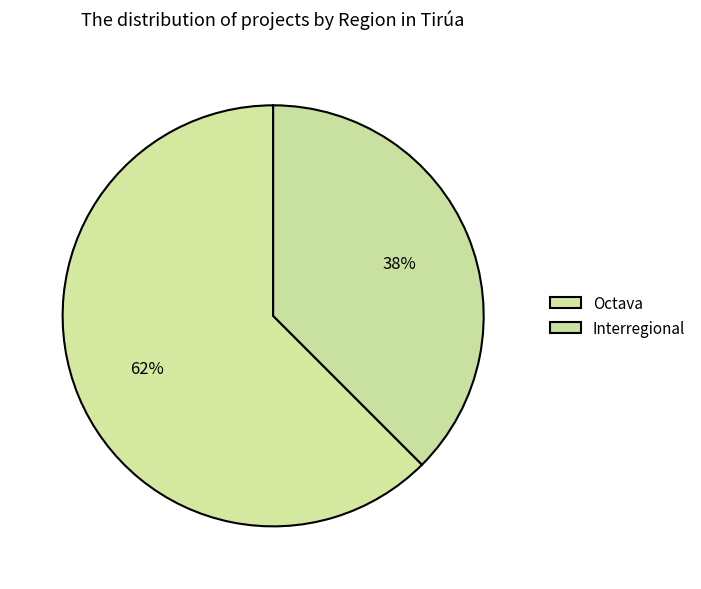

What is the majority slice?

Octava